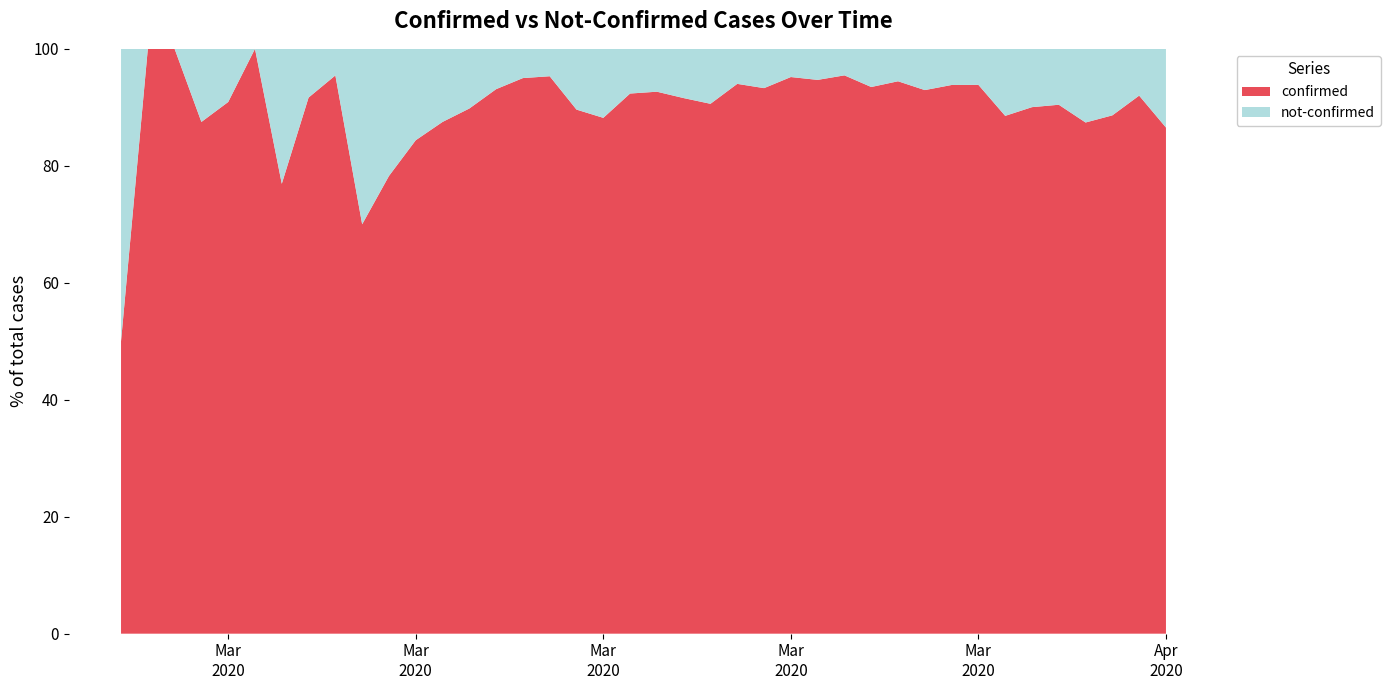

Reading left to right, transcribe all the data shown in this chart.

confirmed: 2	4	1	7	10	8	10	11	21	7	18	27	28	44	54	76	61	69	142	145	177	261	241	204	236	454	428	442	444	562	303	258	442	309	316	350	340	187	230	328
not-confirmed: 2	0	0	1	1	0	3	1	1	3	5	5	4	5	4	4	3	8	19	12	14	24	25	13	17	23	24	21	31	33	23	17	29	40	35	37	49	24	20	51